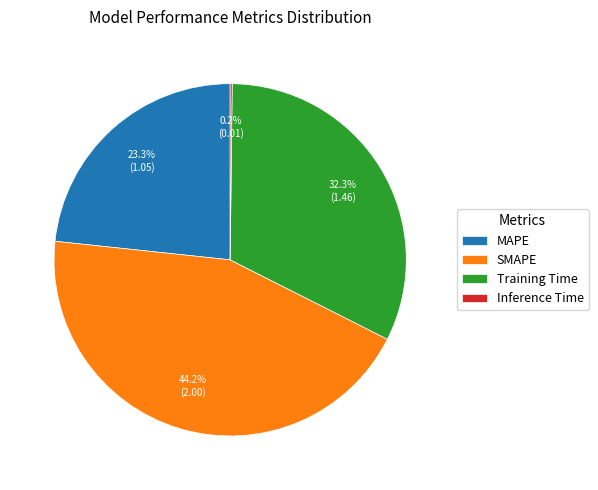

Is SMAPE the majority of the pie?

No